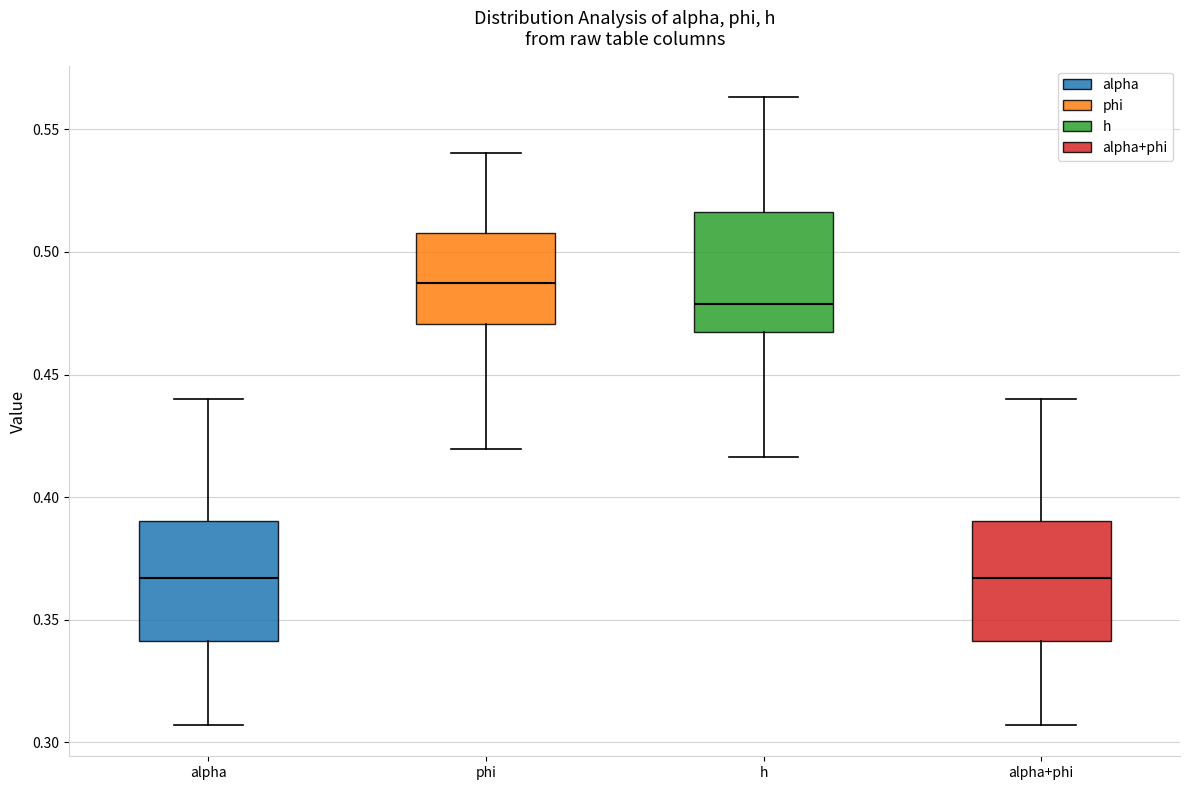

Where is the lower edge of the box for alpha on the y-axis? The values are not printed on the chart, so give them approximately, as read against the axis.

0.340